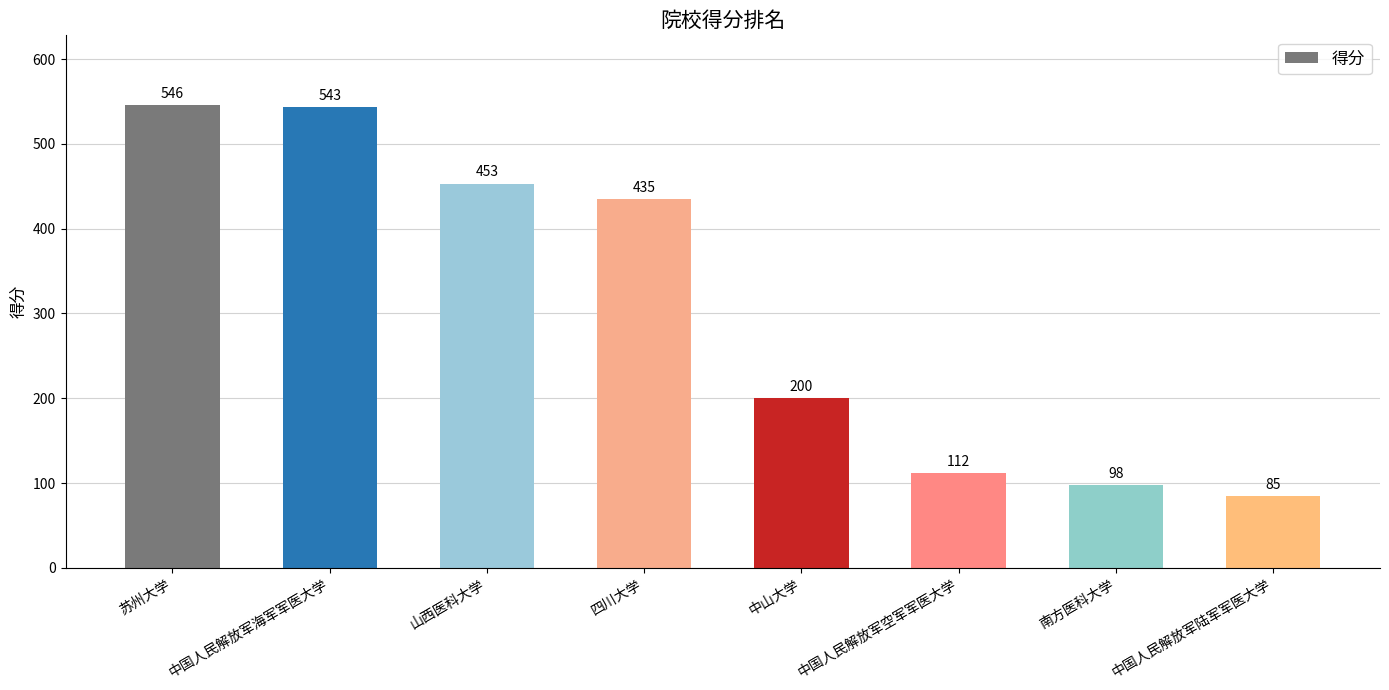

What is the label of the 2nd bar from the left?

中国人民解放军海军军医大学